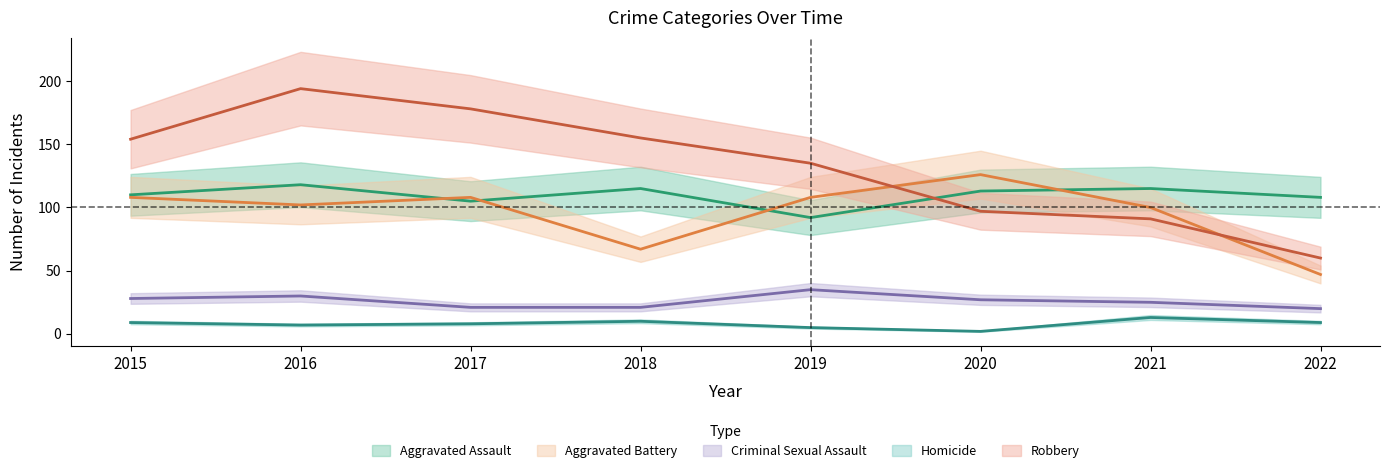

What is the value of the Homicide point at the 4th from the left?

10